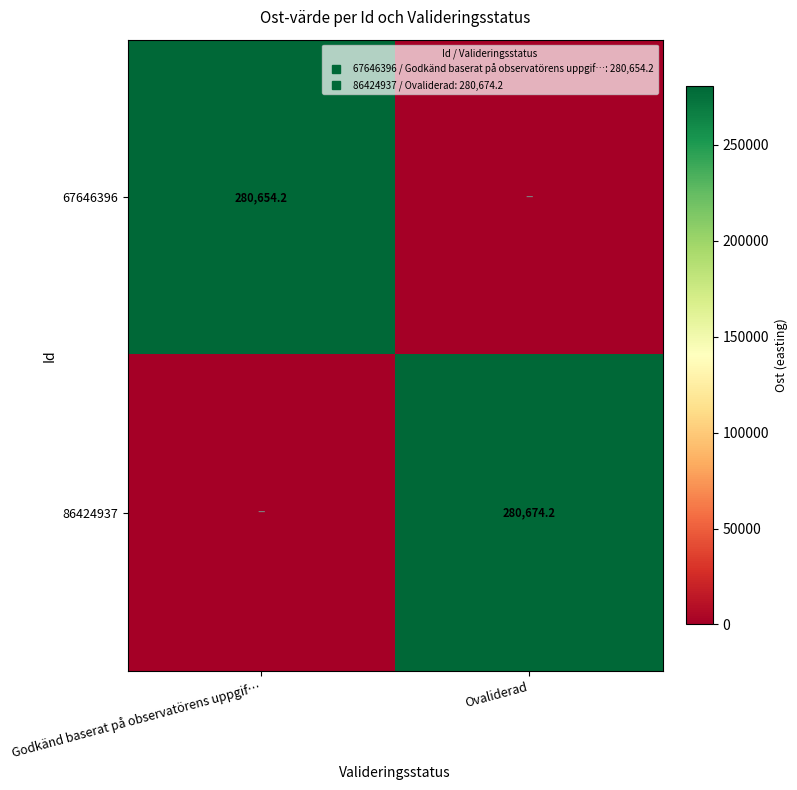

Which series has the widest spread of values?

86424937